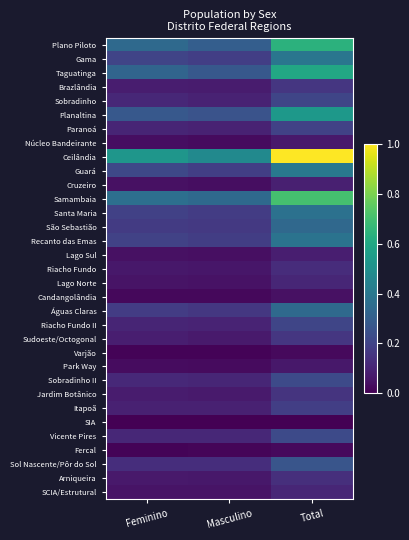

Which has a higher value, Feminino or Total?

Total